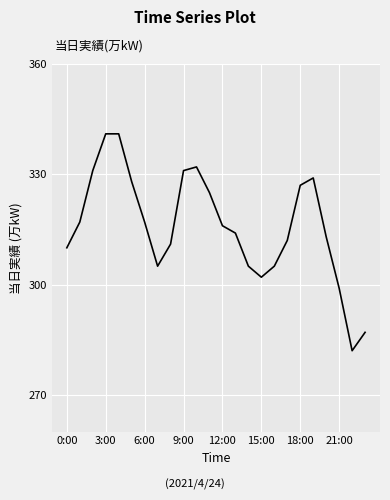

What is the difference between the maximum and minimum values?

59